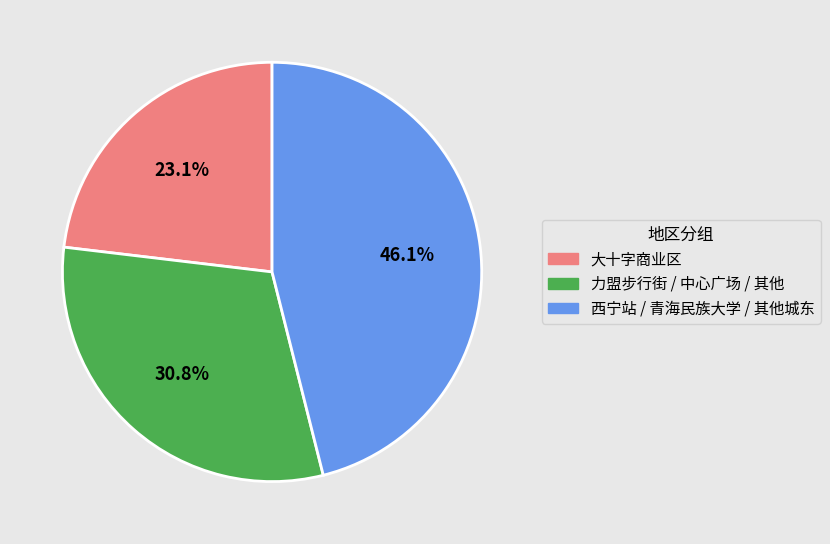

How many segments does this pie chart have?

3